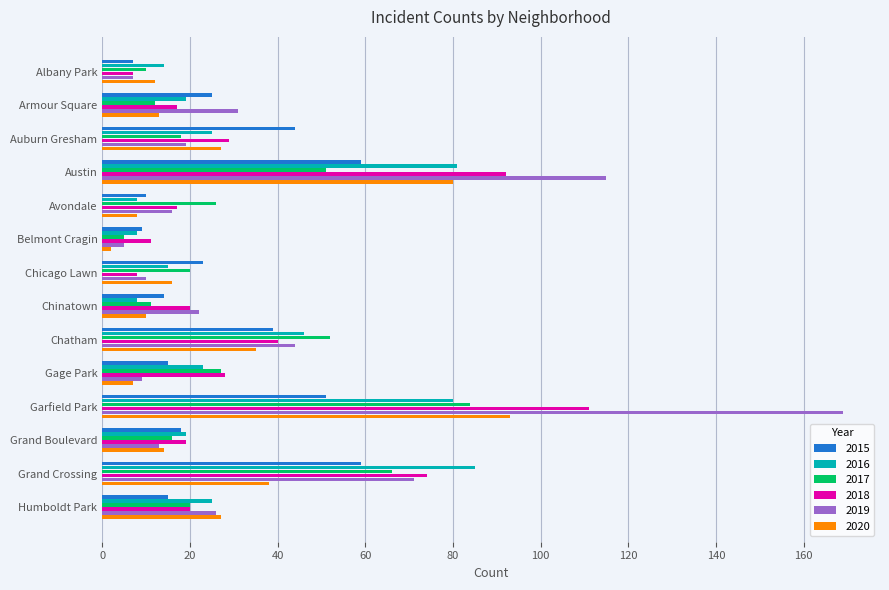

At which category does the chart reach its minimum across all series?

Belmont Cragin